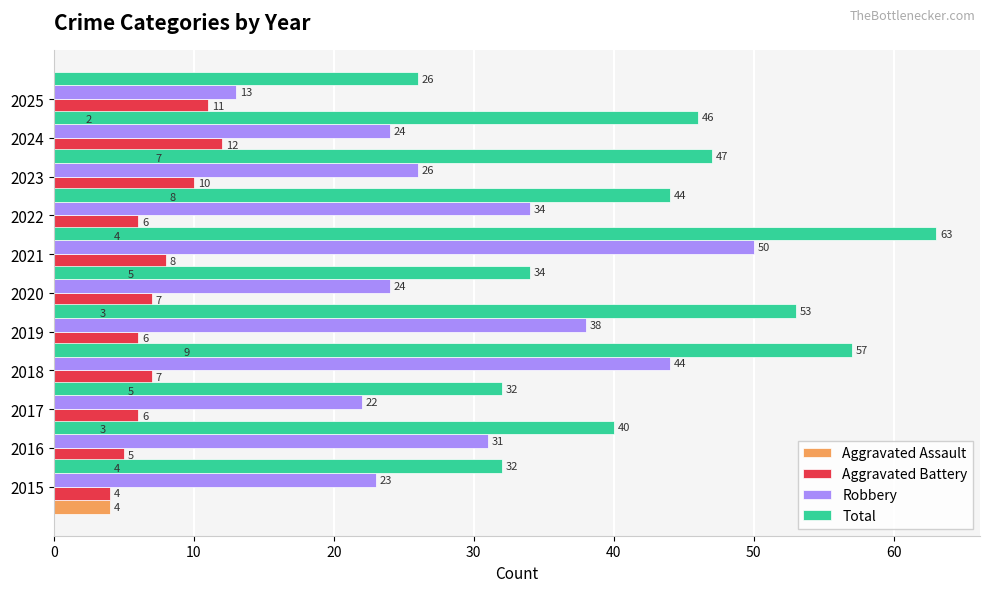

The Total series shows 36 at 2019. True or false?

False